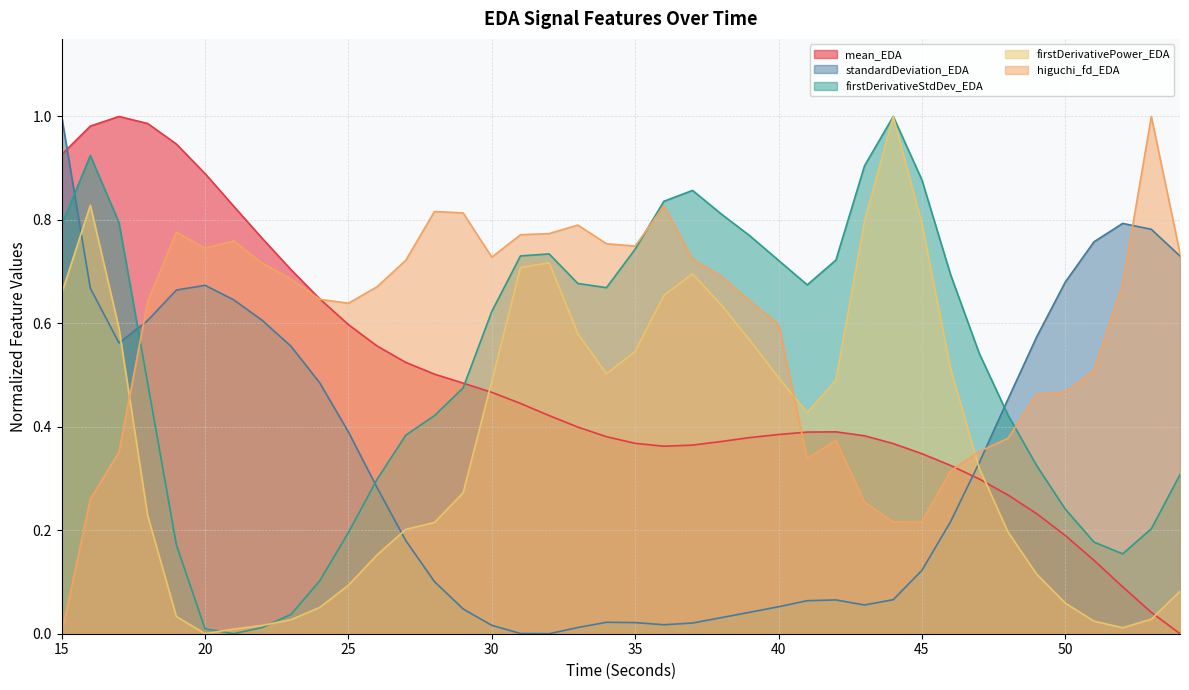

Between which two adjacent categories do firstDerivativeStdDev_EDA and mean_EDA first intersect?

29 and 30